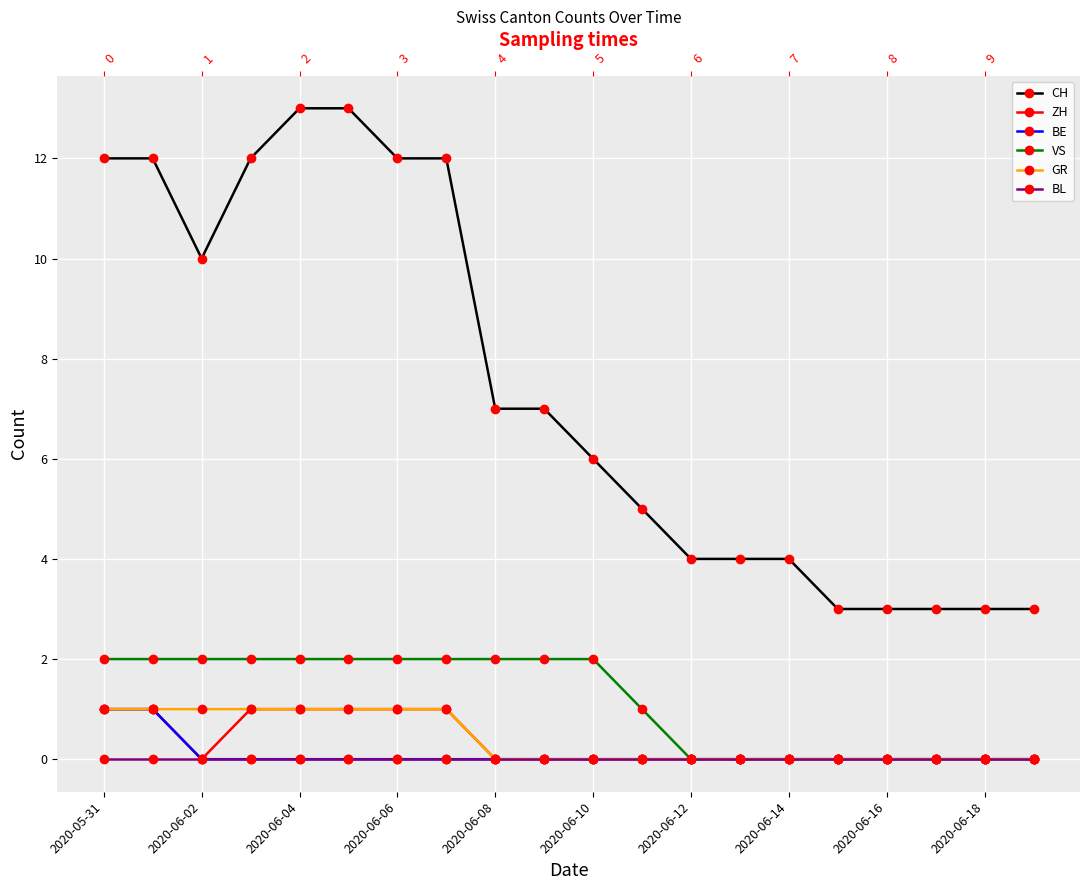

What is the label of the 9th point from the right?

11